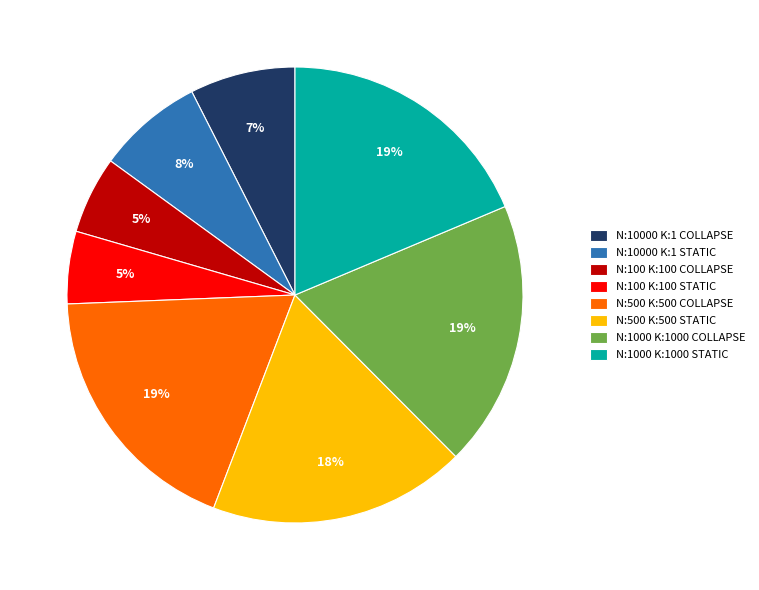

Does N:10000 K:1 STATIC account for over 50% of the chart?

No